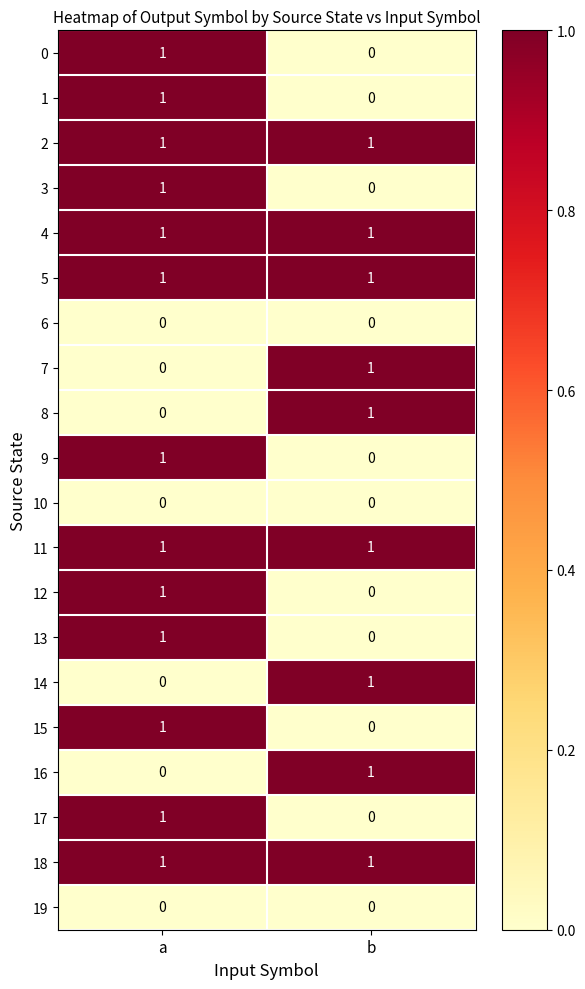

At which category is the sum across all series the highest?

a